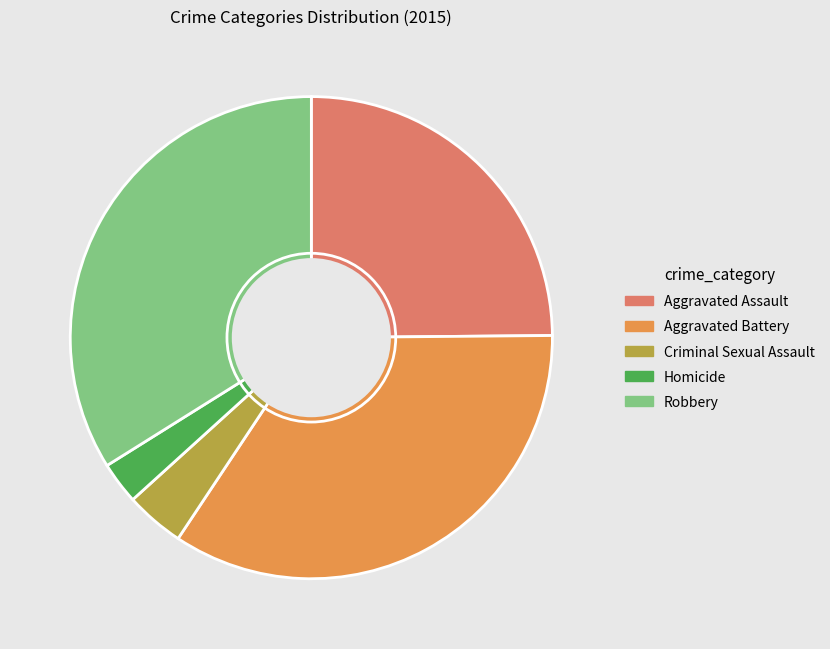

True or false: Criminal Sexual Assault accounts for 4% of the total.

True